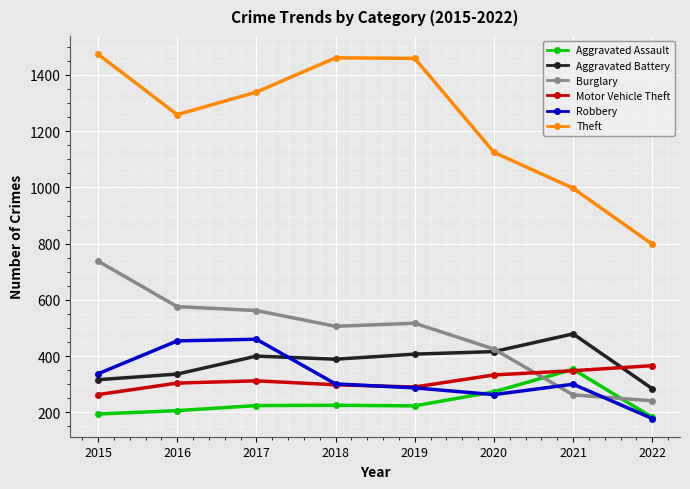

What is the difference between the Theft values at 2022 and 2016?

461